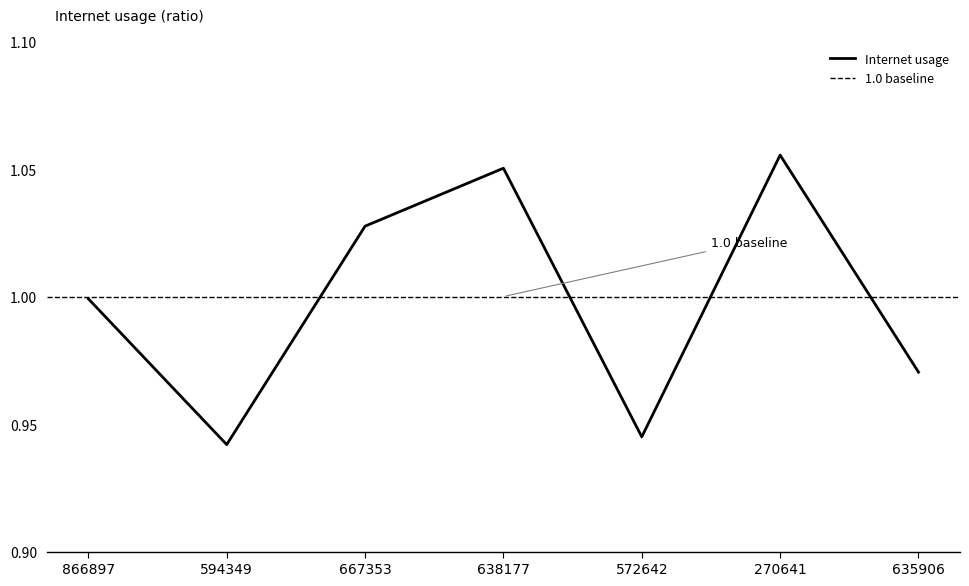

Is it true that the value at 866897 is 0.5?

False